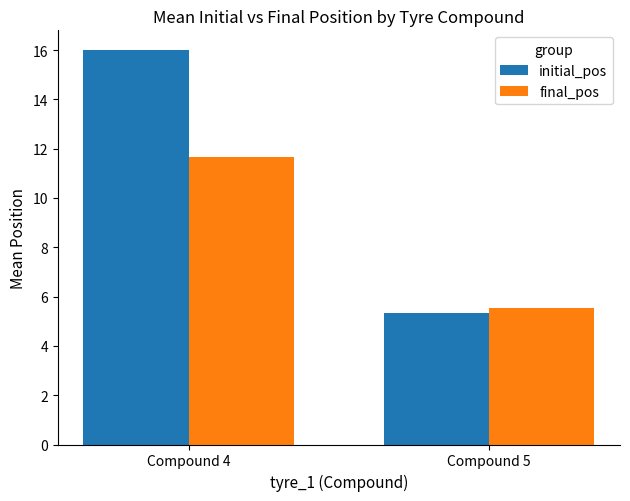

Reading right to left, what are all the values shown in this chart?

initial_pos: Compound 5=5.3	Compound 4=16.0
final_pos: Compound 5=5.6	Compound 4=11.7